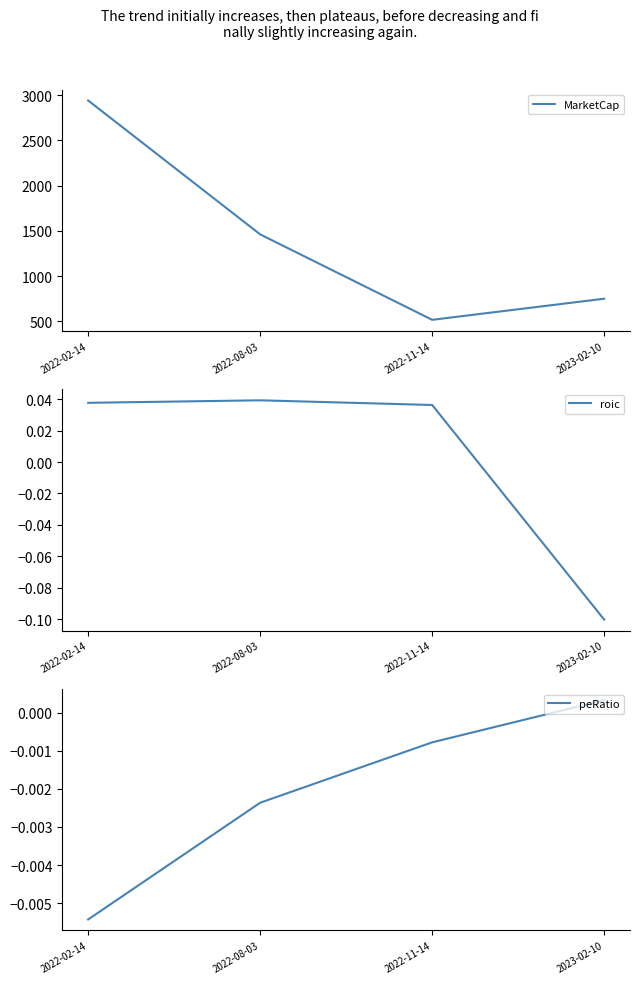

Which series changed the most between 2022-08-03 and 2022-11-14?

MarketCap